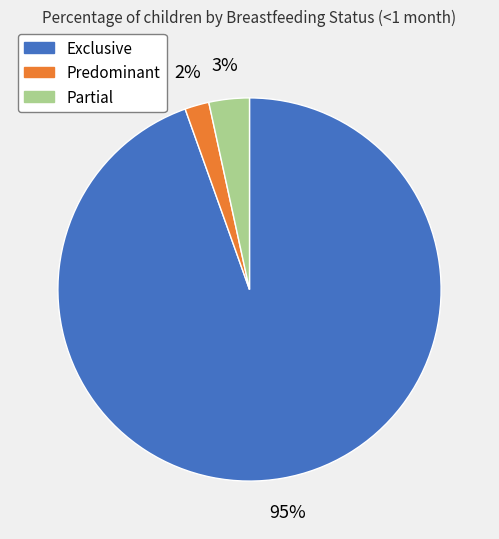

How many segments does this pie chart have?

3